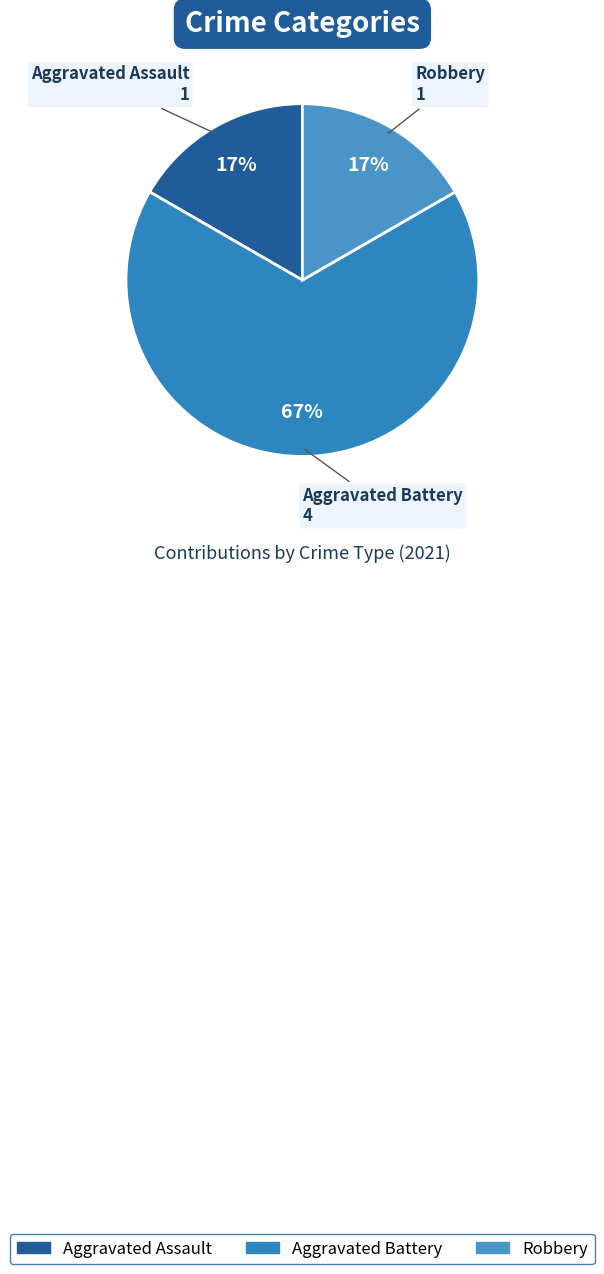

Is the sum of Robbery and Aggravated Assault greater than half?

No